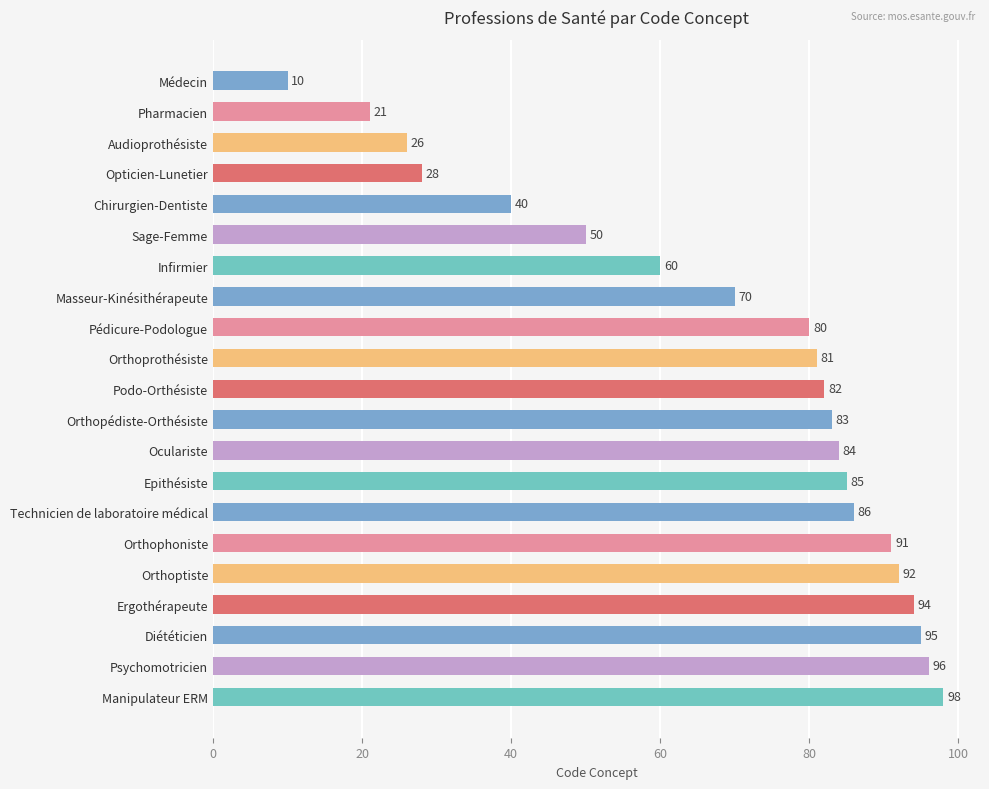

What is the change in value from Médecin to Opticien-Lunetier?

+18